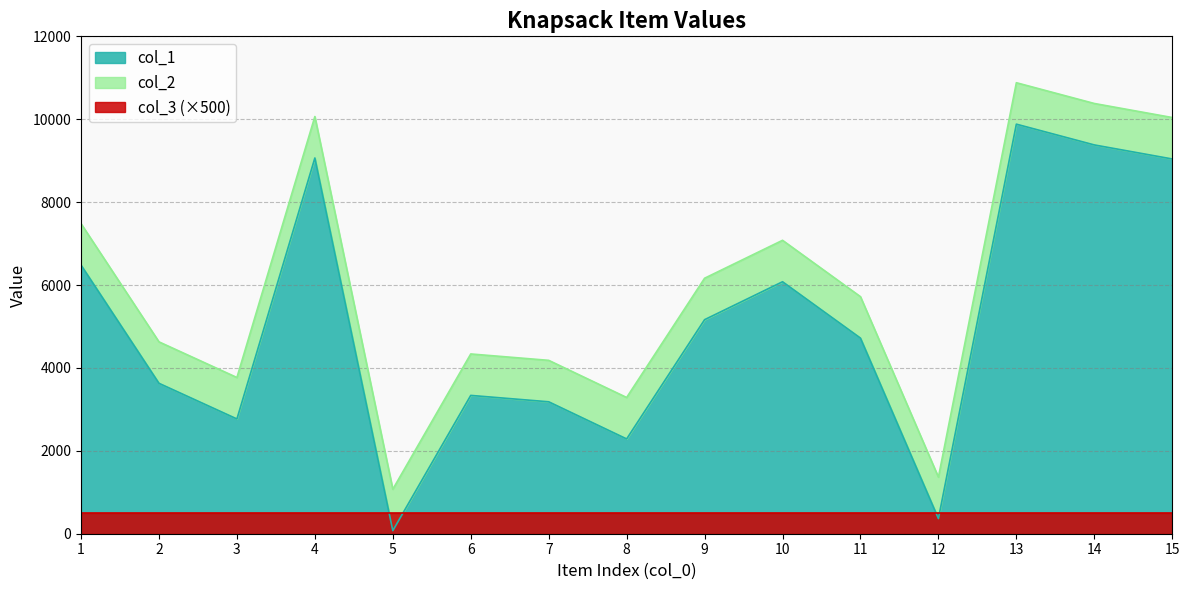

At which category does col_1 reach its first local peak?

4